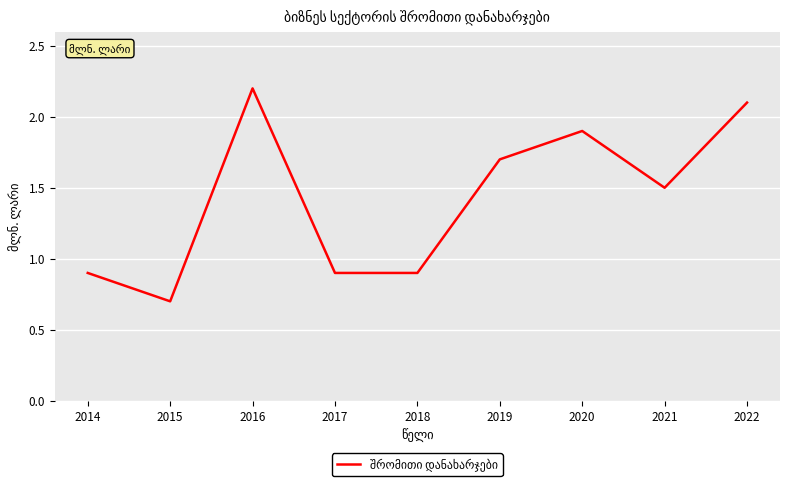

What is the ratio of the value at 2022 to the value at 2019?

1.2